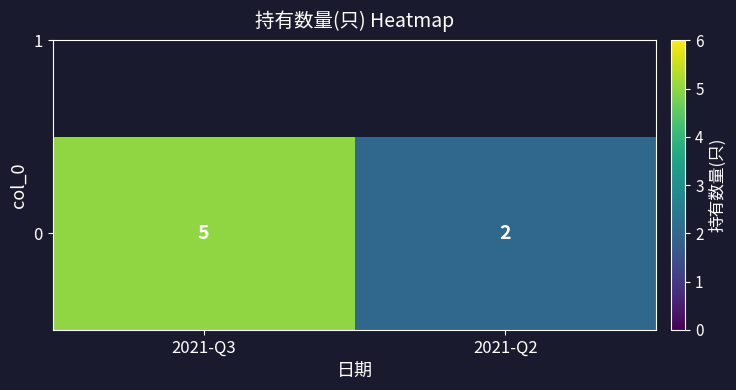

The value at 2021-Q2 is 1. True or false?

False